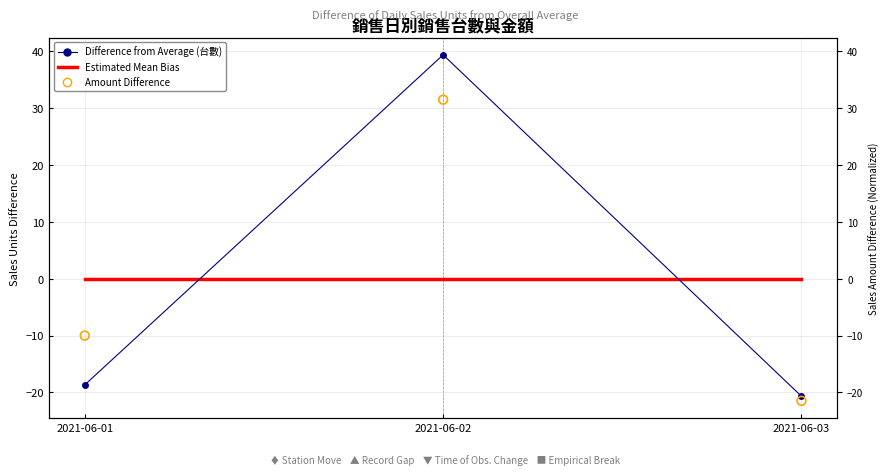

Which series has the widest spread of Y values?

銷售台數差 (Difference from Average)